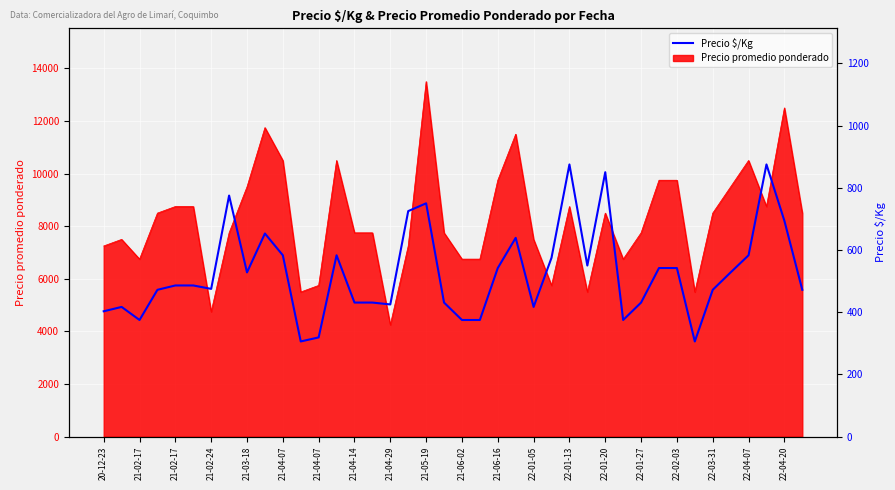

What is the ratio of the value at 22-01-13 to the value at 22-02-03?

1.4